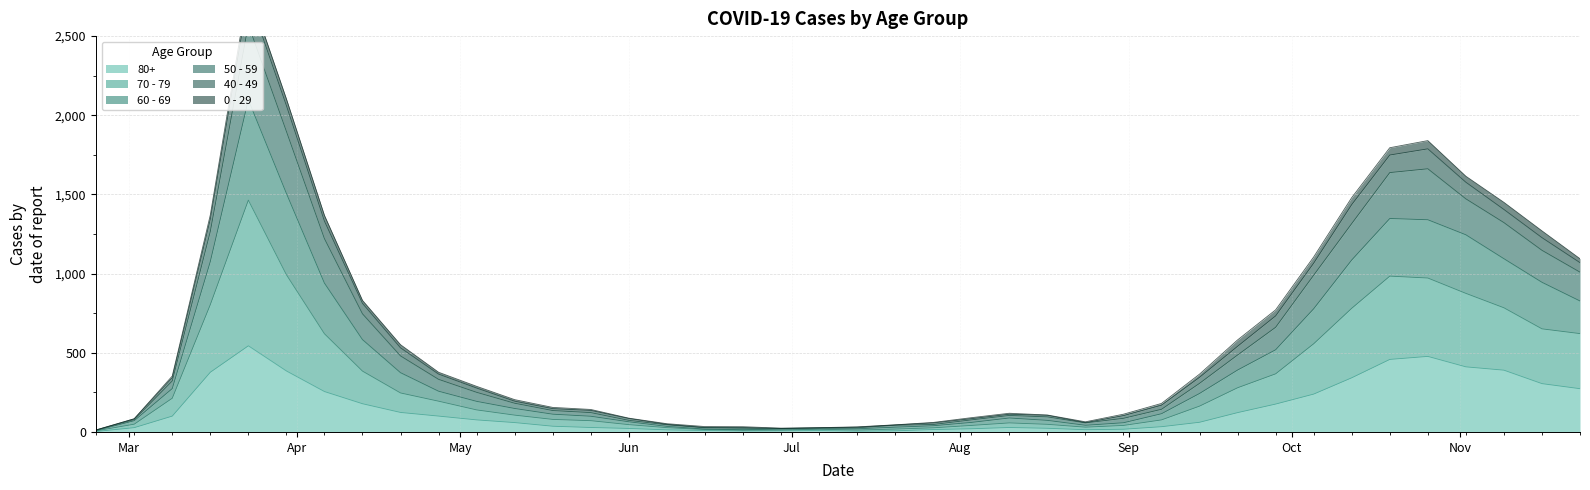

What is the label of the 22nd point from the right?

2020-06-29